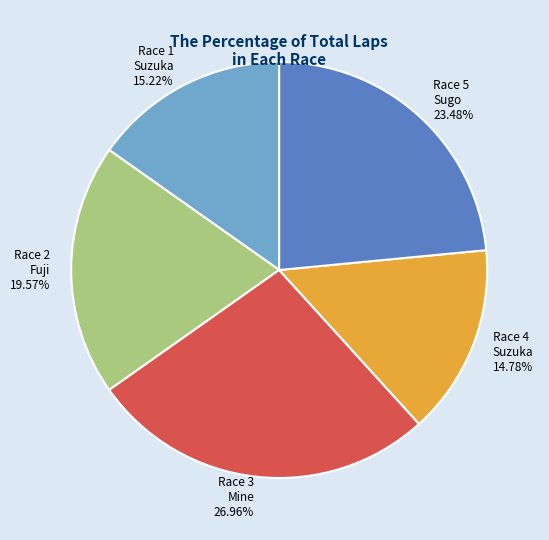

What is the ratio of the value at Race 3 Mine to the value at Race 2 Fuji?

1.4